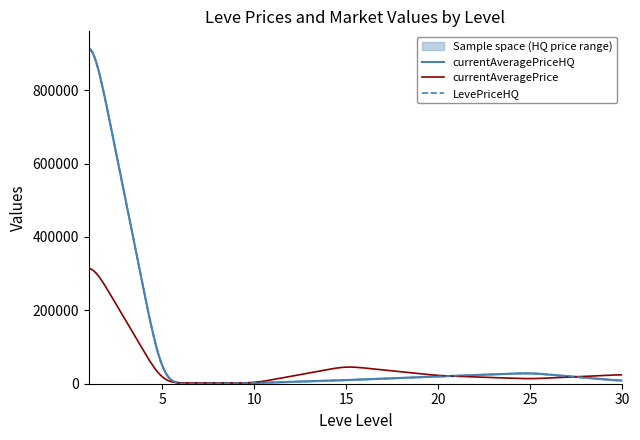

Which series has the largest total across all categories?

currentAveragePriceHQ